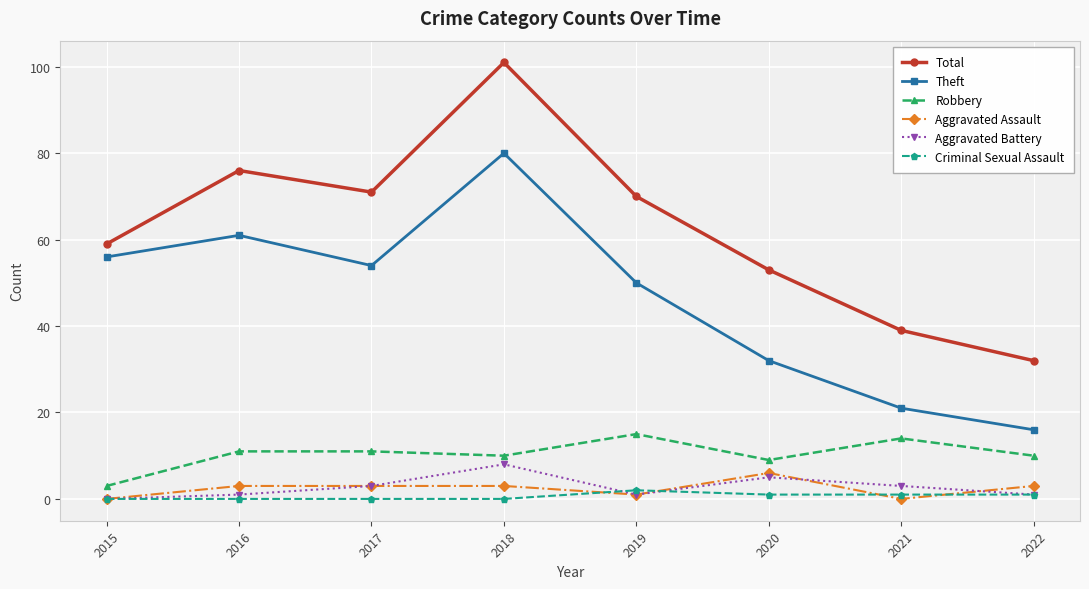

The Robbery series shows 14 at 2021. True or false?

True